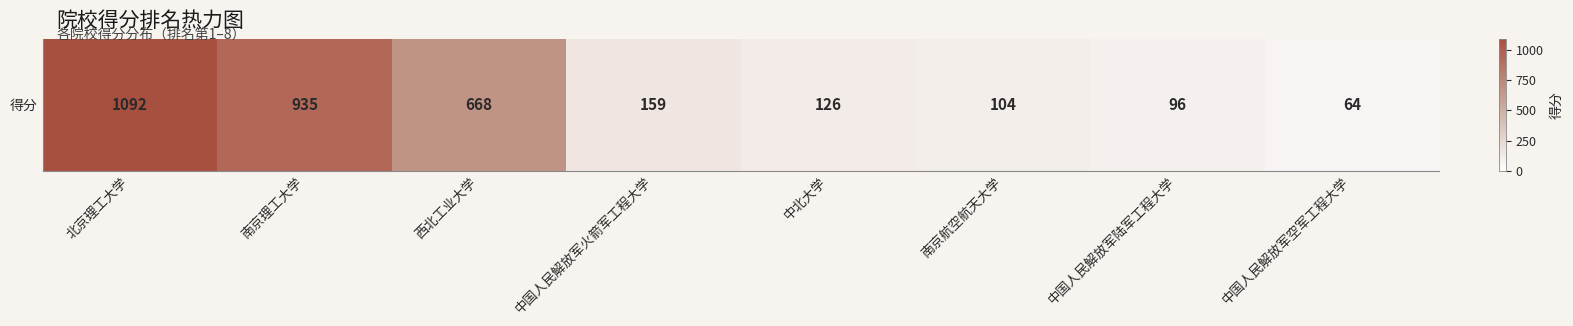

What is the average value?

406